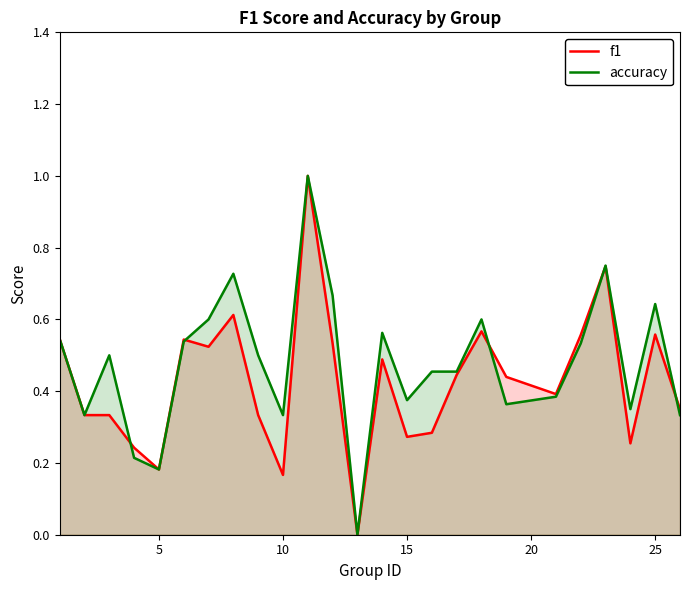

The accuracy series shows 0.5 at 10. True or false?

False